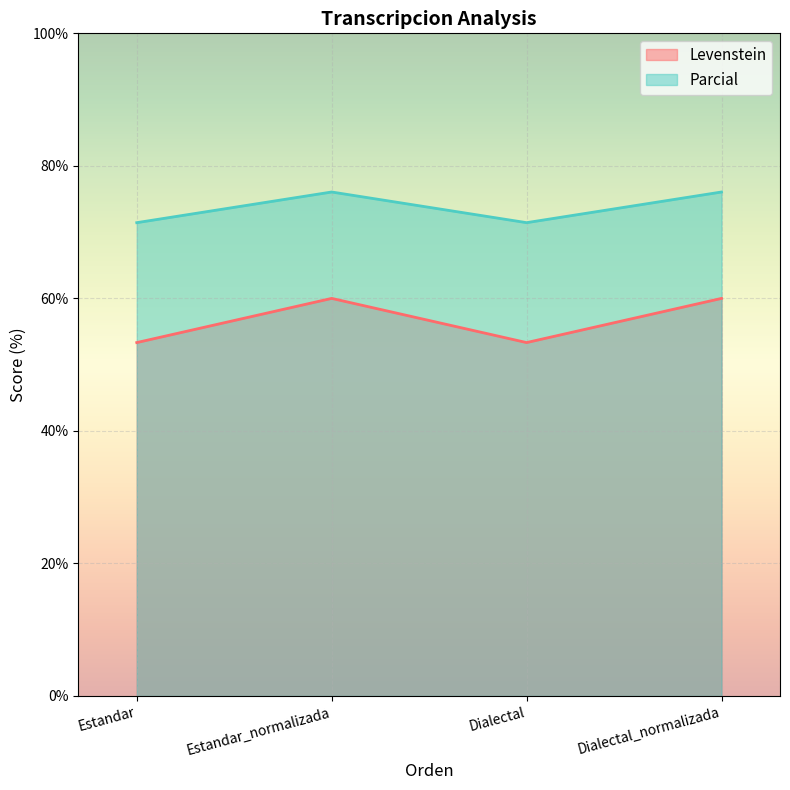

Which series has the largest total across all categories?

Parcial